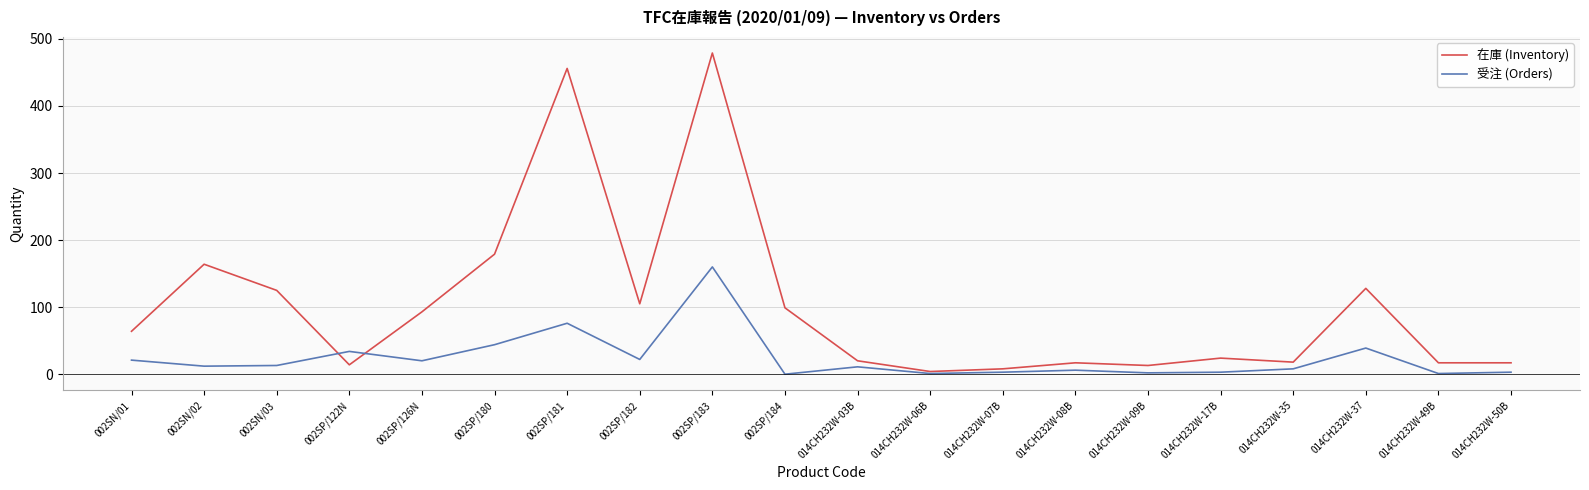

List the series in order of their peak value, highest first.

在庫 (Inventory), 受注 (Orders)